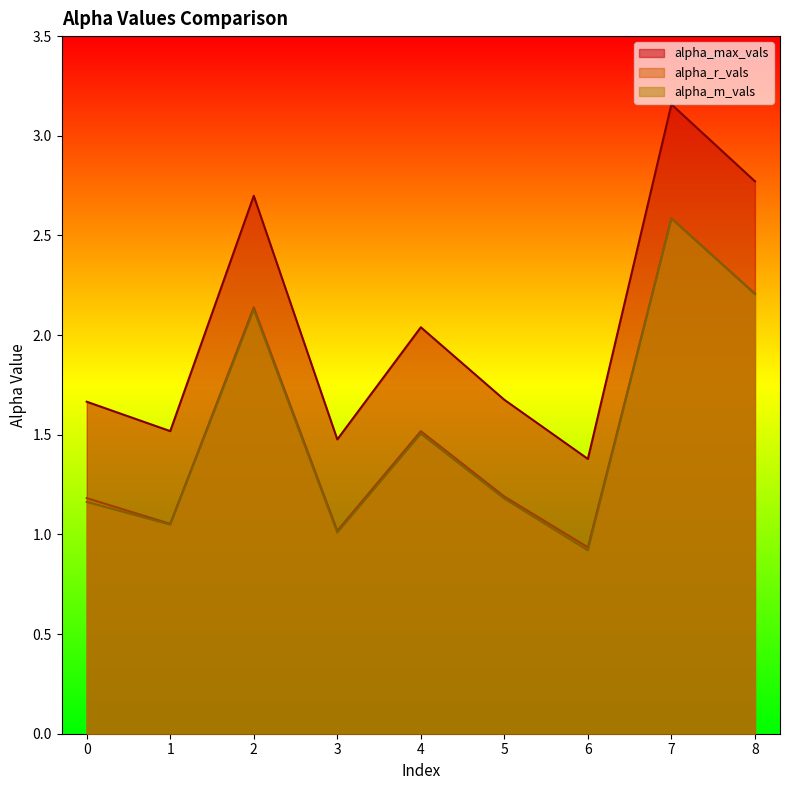

Reading left to right, list all the values displayed in this chart.

alpha_max_vals: 0=1.7	1=1.5	2=2.7	3=1.5	4=2.0	5=1.7	6=1.4	7=3.2	8=2.8
alpha_r_vals: 0=1.2	1=1.1	2=2.1	3=1.0	4=1.5	5=1.2	6=0.9	7=2.6	8=2.2
alpha_m_vals: 0=1.2	1=1.0	2=2.1	3=1.0	4=1.5	5=1.2	6=0.9	7=2.6	8=2.2